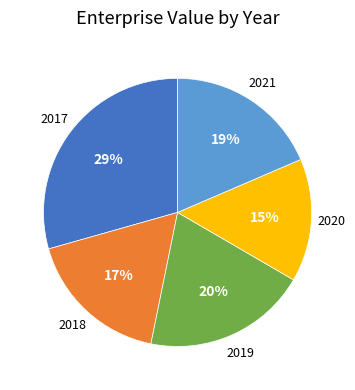

Does any single category account for the majority?

No